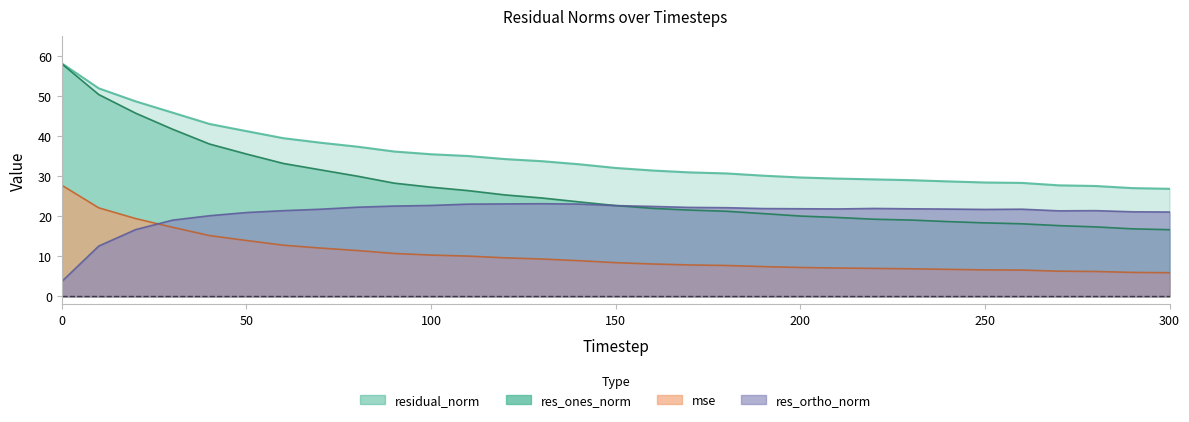

True or false: residual_norm and res_ones_norm intersect in this chart.

False